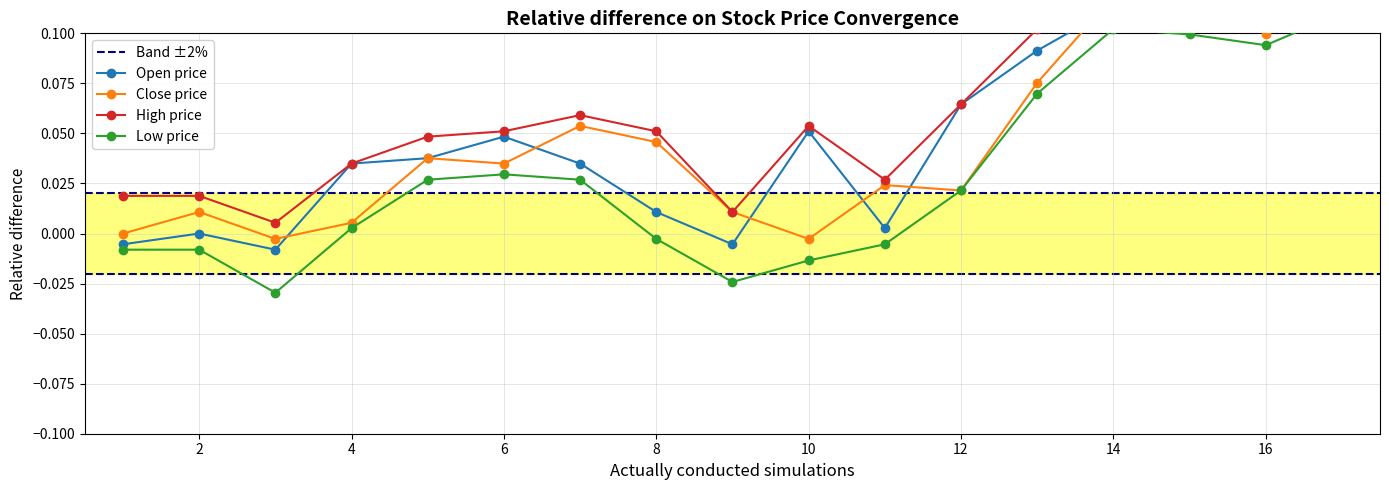

Reading left to right, what are all the values shown in this chart?

open: -0.0	0.0	-0.0	0.0	0.0	0.0	0.0	0.0	-0.0	0.1	0.0	0.1	0.1	0.1	0.1	0.1	0.1
close: 0.0	0.0	-0.0	0.0	0.0	0.0	0.1	0.0	0.0	-0.0	0.0	0.0	0.1	0.1	0.1	0.1	0.1
high: 0.0	0.0	0.0	0.0	0.0	0.1	0.1	0.1	0.0	0.1	0.0	0.1	0.1	0.1	0.1	0.1	0.1
low: -0.0	-0.0	-0.0	0.0	0.0	0.0	0.0	-0.0	-0.0	-0.0	-0.0	0.0	0.1	0.1	0.1	0.1	0.1